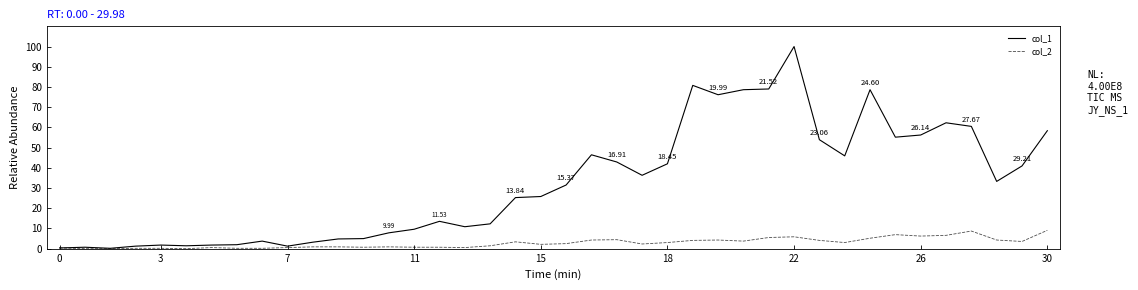

How many lines are shown in the chart?

2